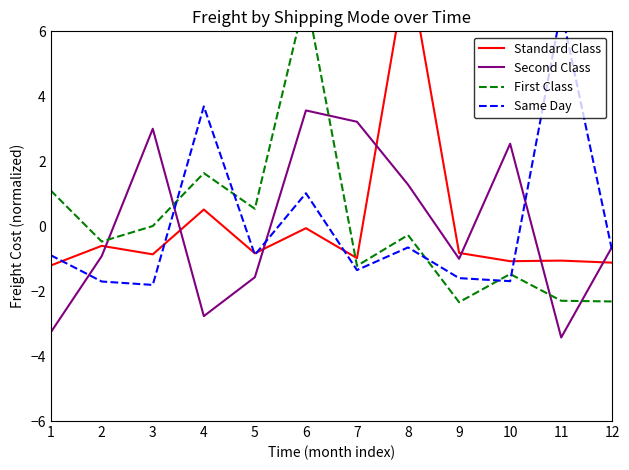

In Second Class, how many points are higher than both neighbors (excluding endpoints)?

3